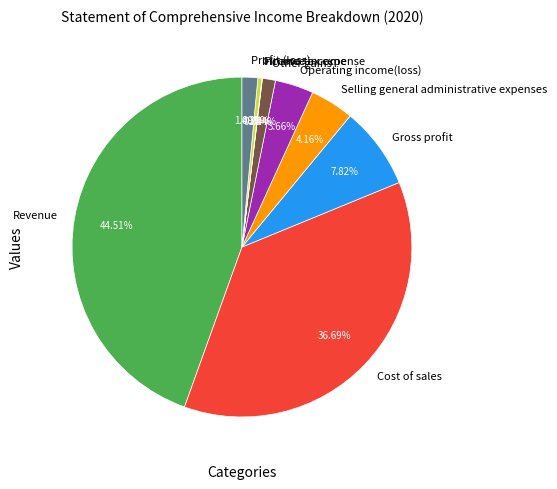

What is the largest slice in the pie chart?

Revenue